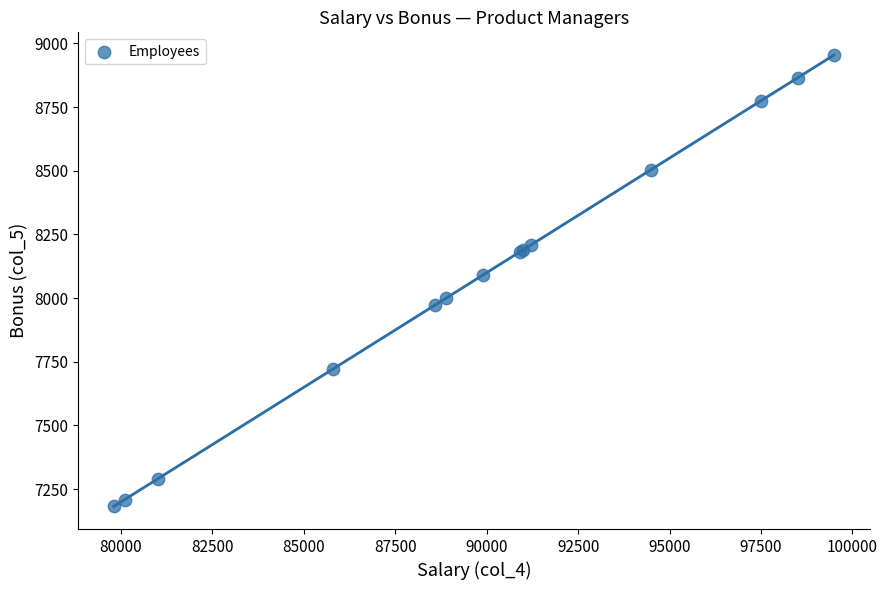

What Y value in the scatter plot is closest to 8068?

8091